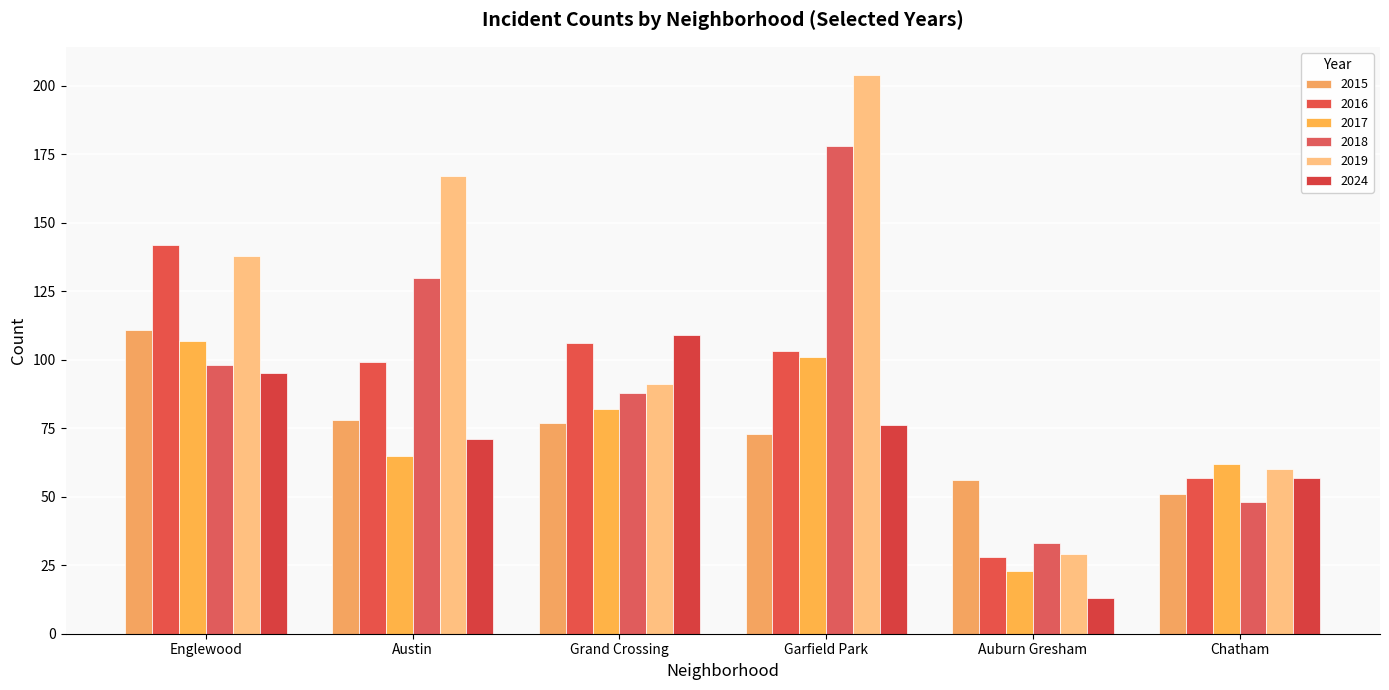

Are the bars grouped side by side (vs. stacked)?

Yes